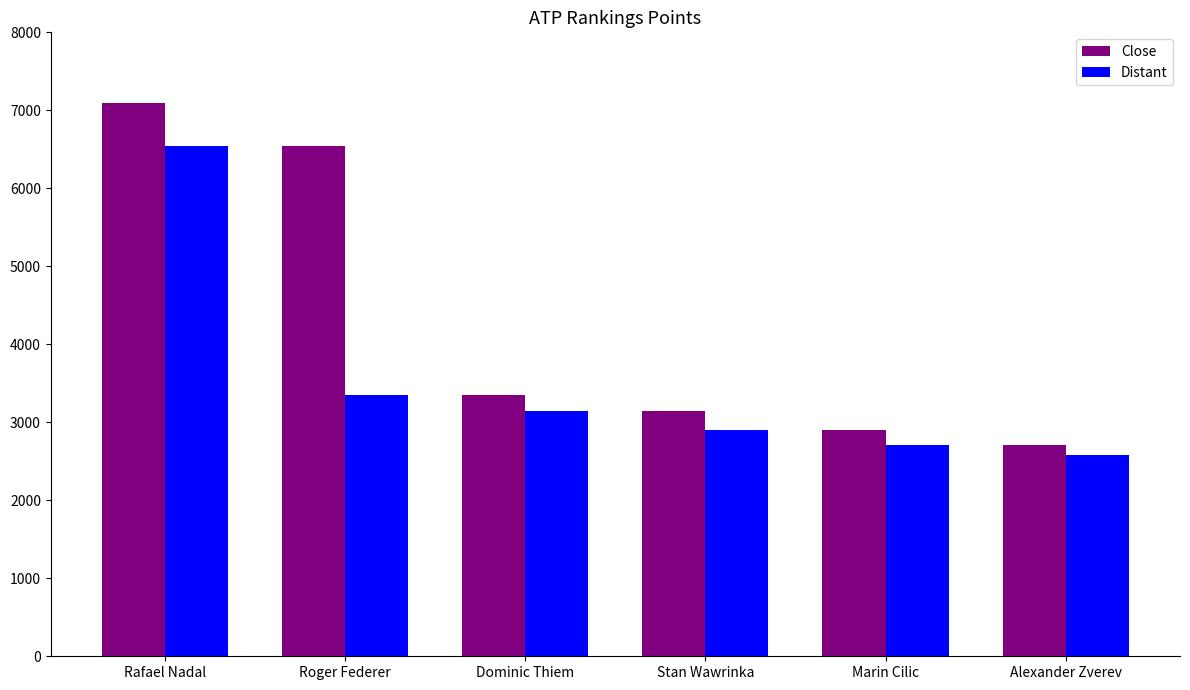

Does the chart contain any negative values?

No